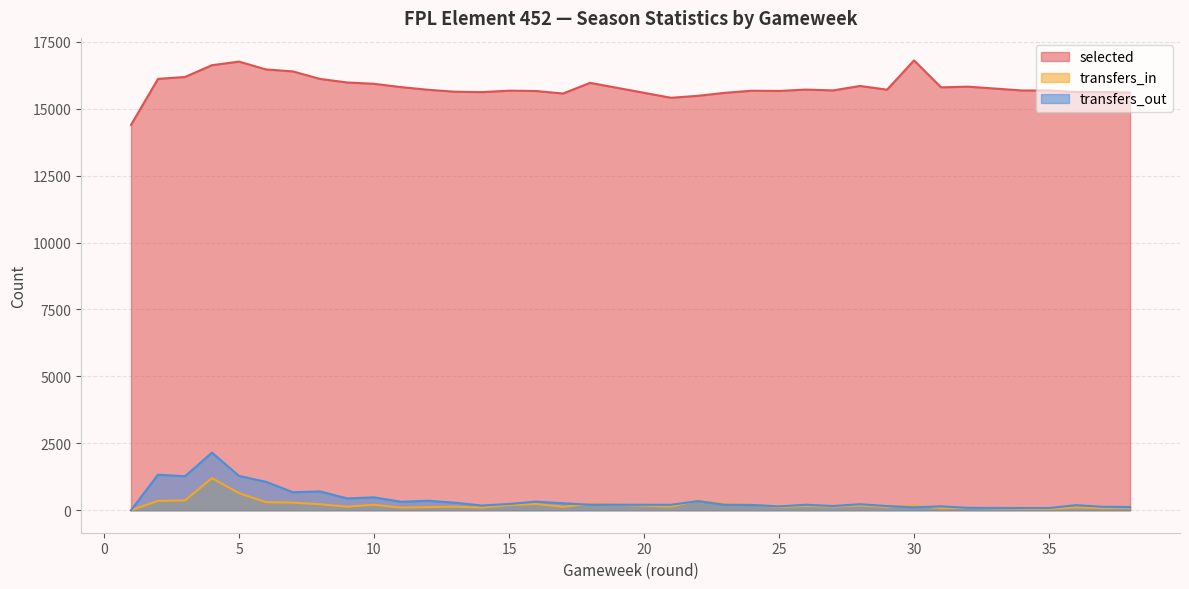

Reading left to right, transcribe all the data shown in this chart.

selected: 14394	16114	16186	16626	16759	16468	16392	16112	15981	15930	15807	15707	15634	15620	15674	15661	15567	15966	15408	15482	15594	15672	15663	15714	15714	15684	15849	15849	15711	16805	15798	15823	15681	15679	15623	15623	15625	15604
transfers_in: 0	350	365	1200	638	303	284	223	132	202	98	118	133	100	192	231	128	240	135	359	229	211	116	163	163	133	176	176	123	170	76	89	52	45	106	106	79	97
transfers_out: 0	1328	1269	2152	1282	1061	673	703	441	482	316	355	280	176	233	322	259	206	204	340	202	195	145	204	204	157	226	226	155	107	146	88	82	81	191	191	129	120